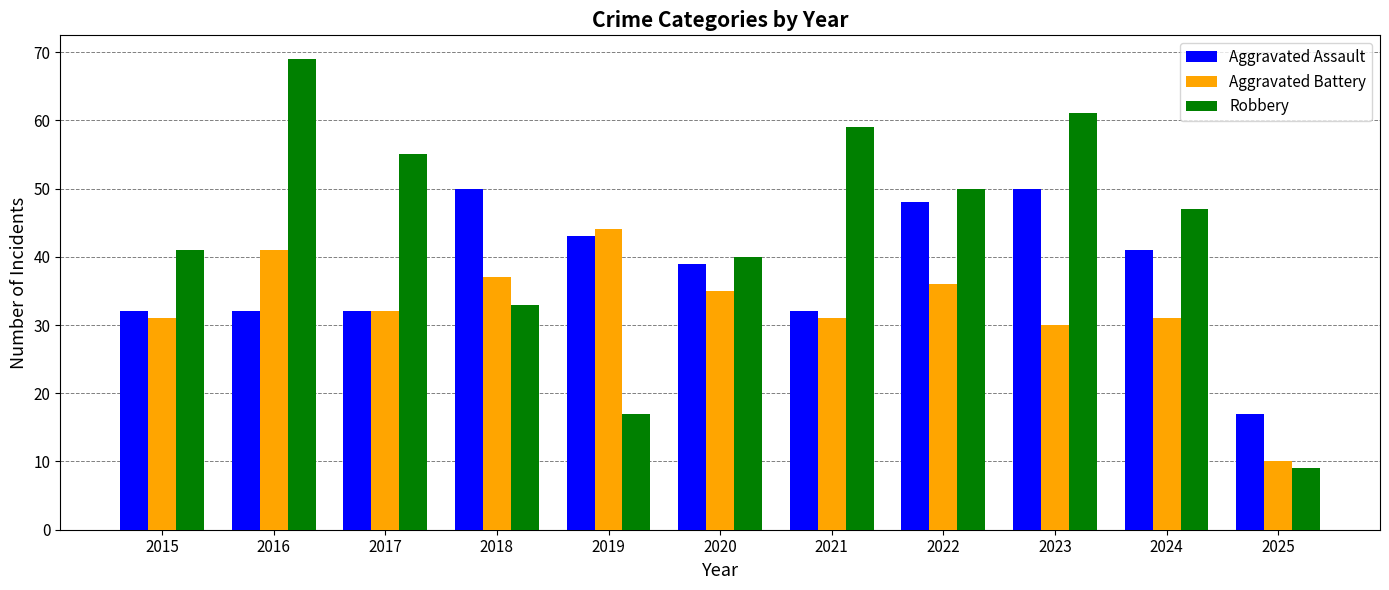

What is the approximate value of Aggravated Battery at 2022?

36